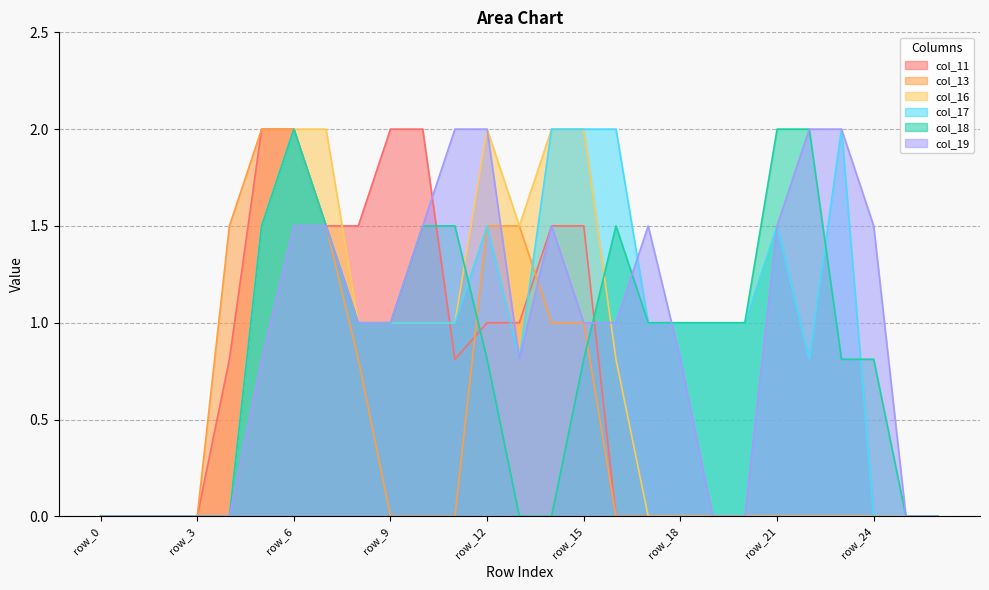

Which category has the highest value across all series?

row_5